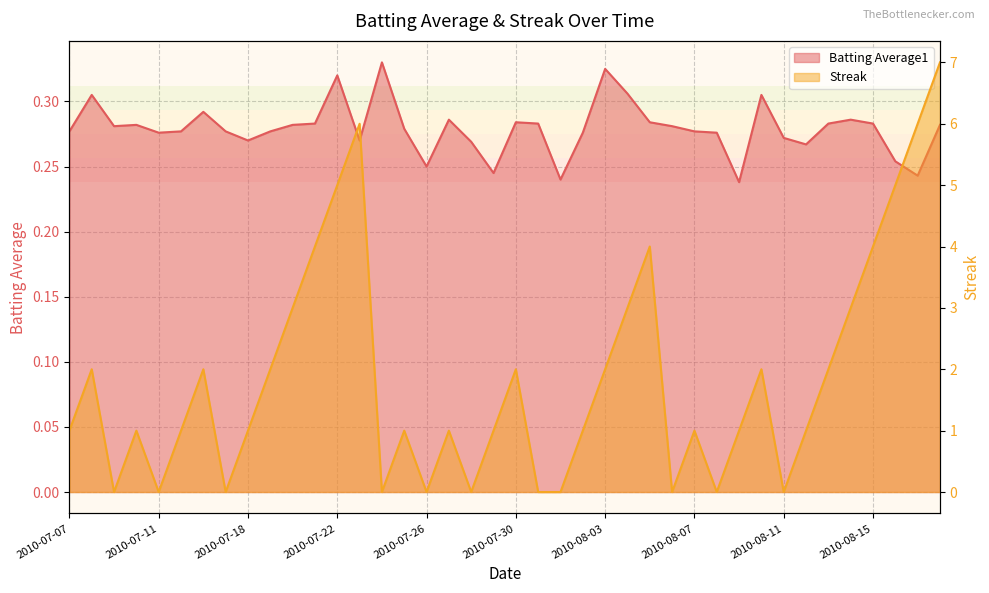

Which series has the widest spread of values?

Streak